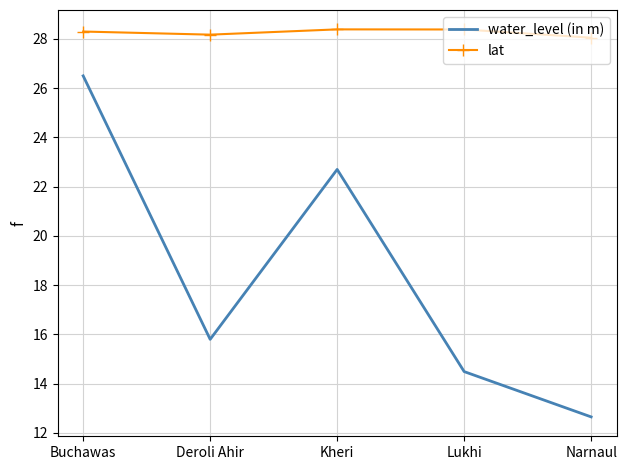

True or false: water_level (in m) and lat cross at least once.

False